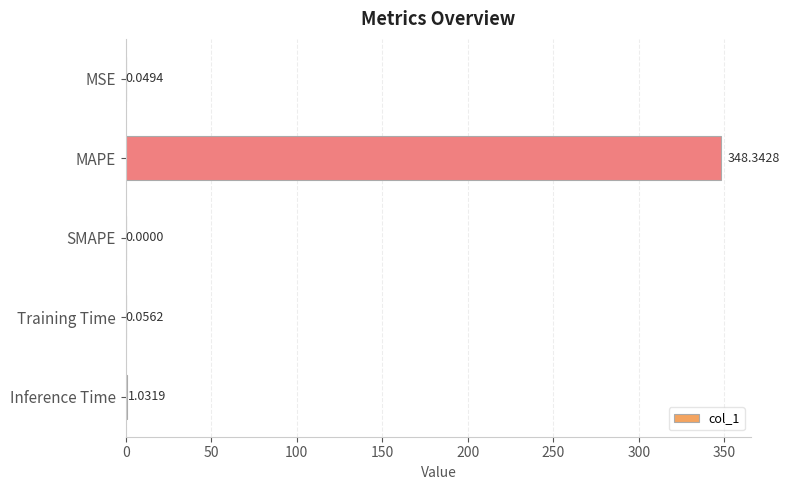

How many data points are above 0?

4